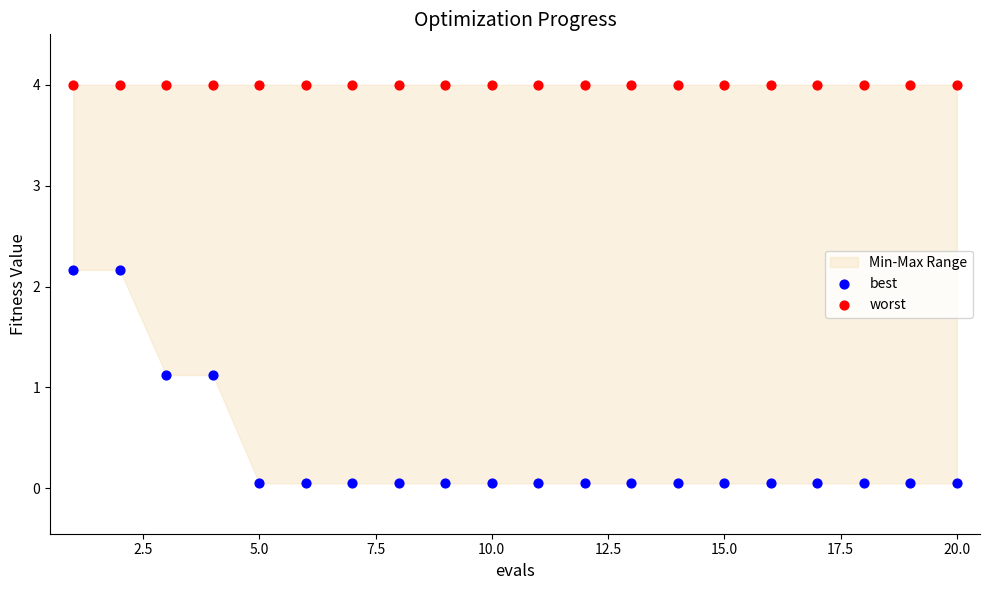

Which series contains the highest Y value?

worst